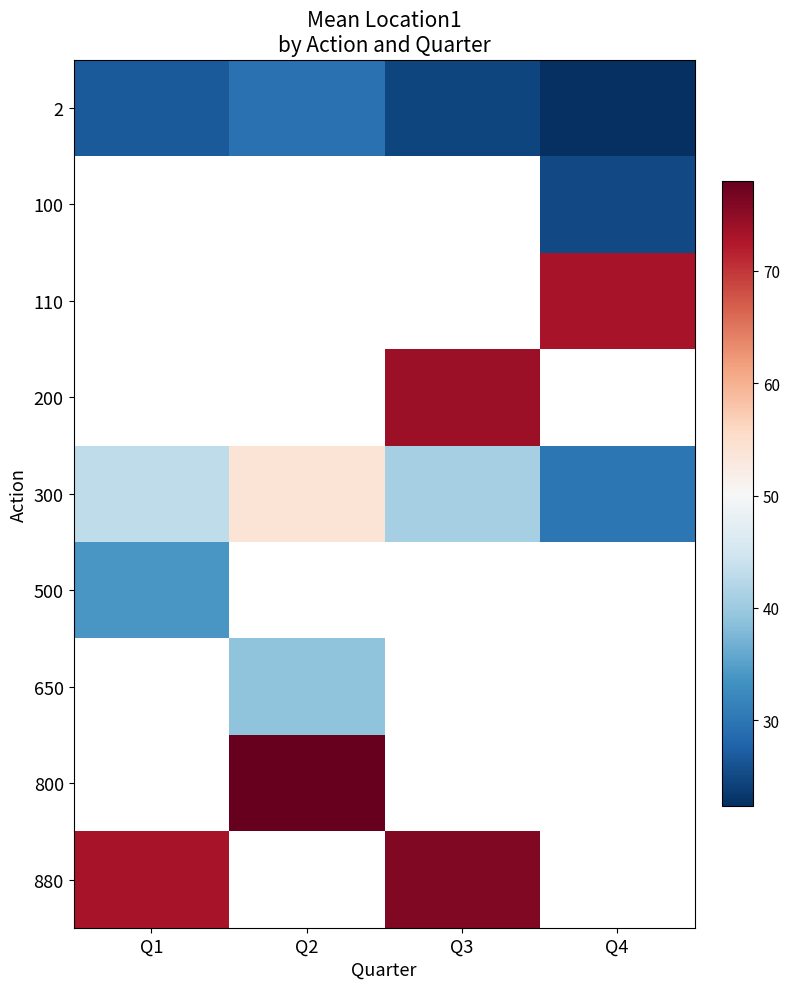

What is the approximate value of 880 at Q1?

73.0